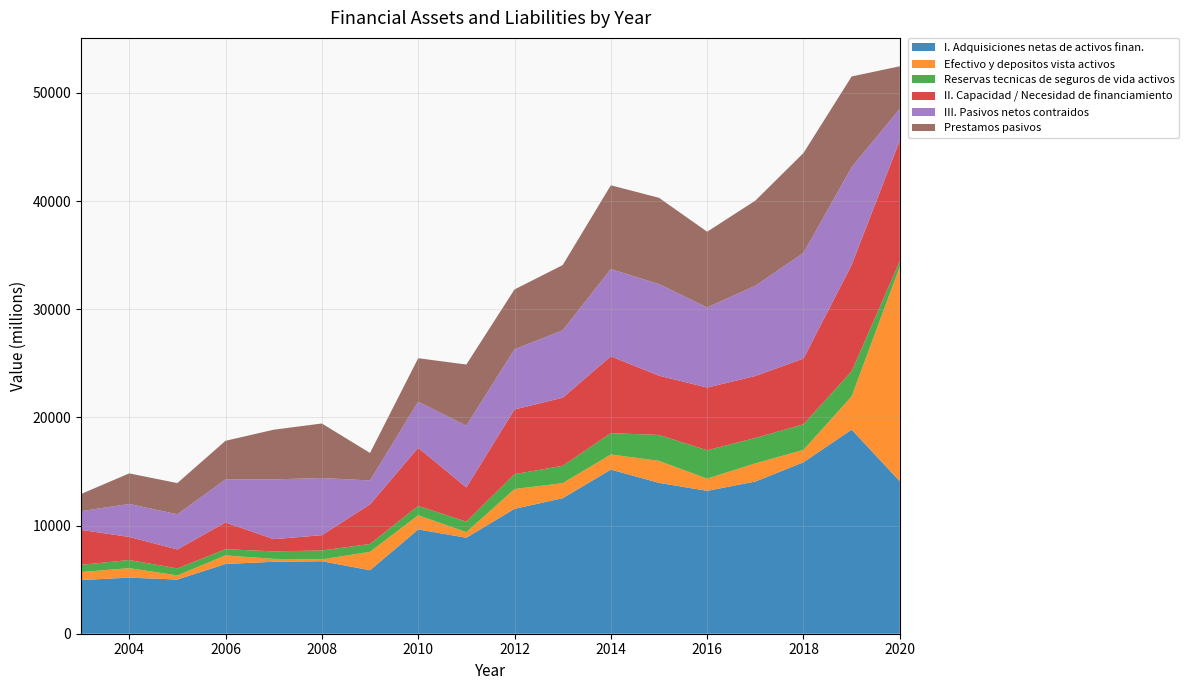

Reading left to right, transcribe all the data shown in this chart.

I. Adquisiciones netas de activos finan.: 4961	5185	5008	6451	6652	6704	5871	9636	8877	11546	12529	15174	13948	13208	14071	15852	18868	14091
Efectivo y depositos vista activos: 743	877	386	790	268	166	1704	1319	517	1832	1393	1400	2034	1130	1681	1148	3077	19846
Reservas tecnicas de seguros de vida activos: 665	753	644	573	696	824	725	861	970	1376	1604	1969	2397	2624	2351	2363	2326	509
II. Capacidad / Necesidad de financiamiento: 3233	2133	1754	2476	1127	1416	3656	5378	3159	5976	6296	7103	5477	5798	5723	6075	9832	11164
III. Pasivos netos contraidos: 1729	3052	3254	3975	5525	5288	2215	4257	5718	5570	6232	8071	8471	7411	8349	9777	9036	2927
Prestamos pasivos: 1586	2825	2881	3572	4595	5039	2541	4021	5648	5530	6027	7743	7977	6995	7867	9233	8382	3928